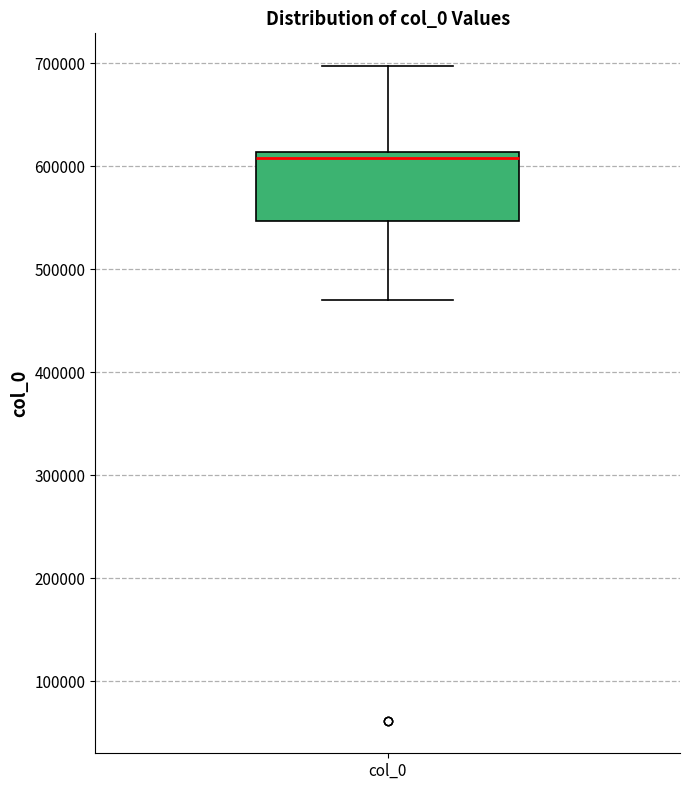

Read this box plot against the y-axis: the position of the median line, the range covered by the box, and the ends of both whiskers. The values are not printed on the chart, so give them approximately, as read against the axis.

median 610000 (just below the box's upper edge), box 550000 to 610000, whiskers 470000 to 700000